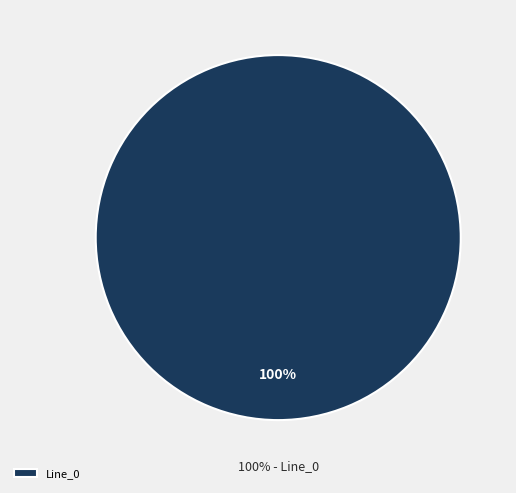

To the nearest percent, what is the combined percentage of Line_2 and Line_0?

100%